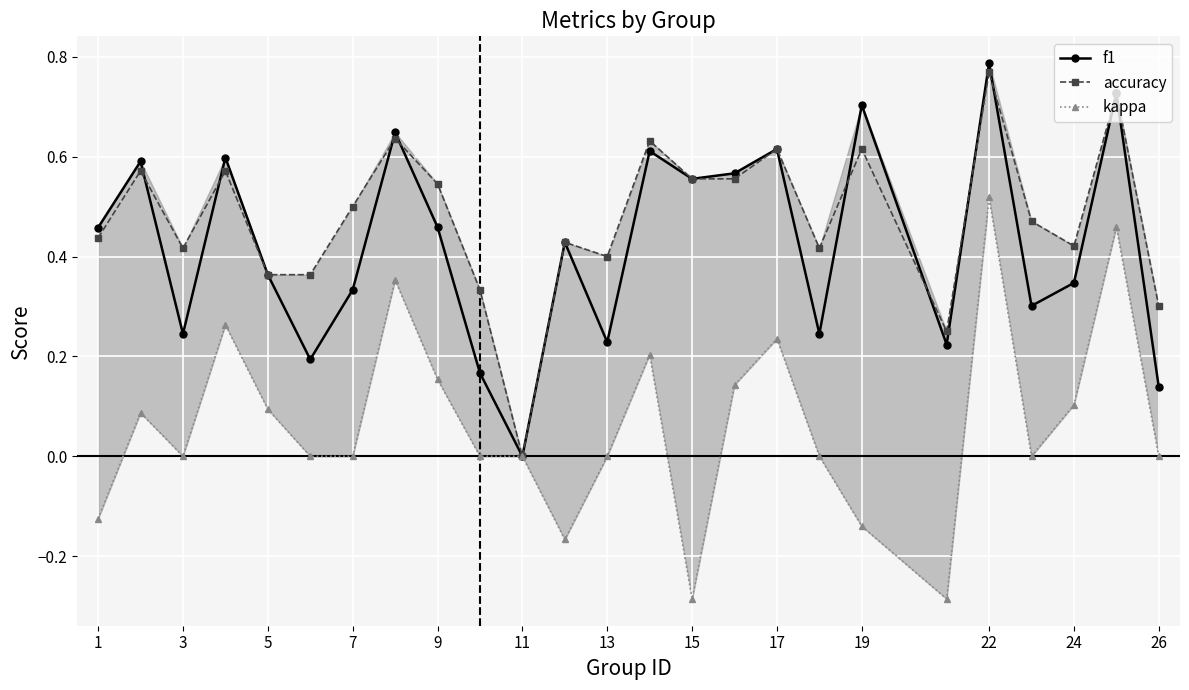

Which category has the highest value in the f1 series?

22